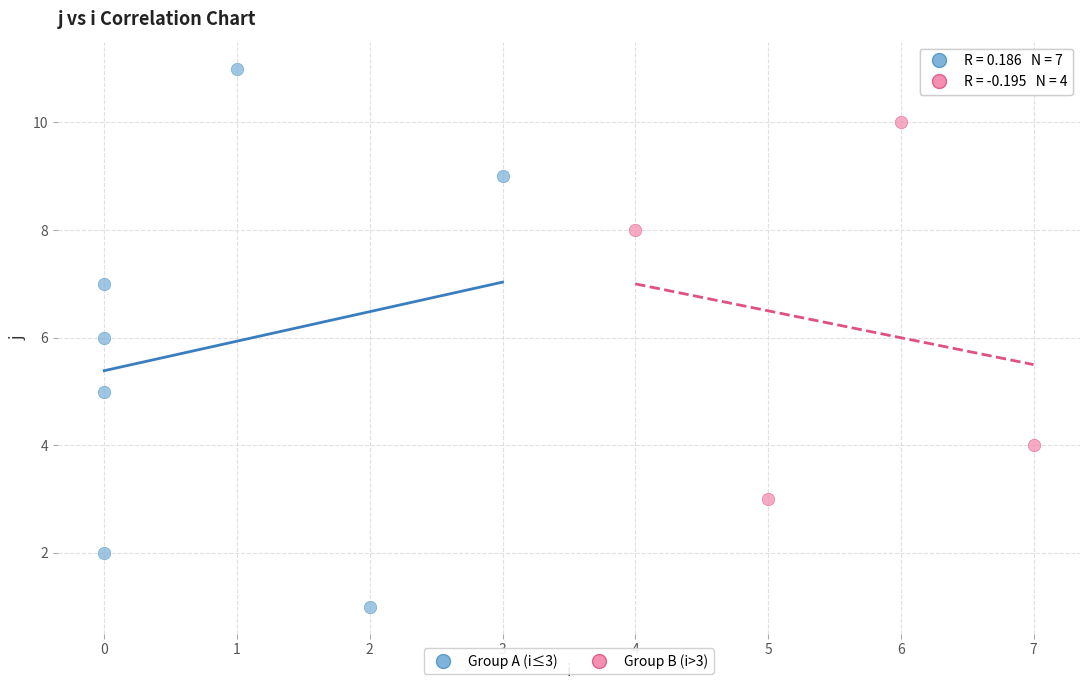

Which series reaches the maximum Y coordinate?

Group A (i≤3)